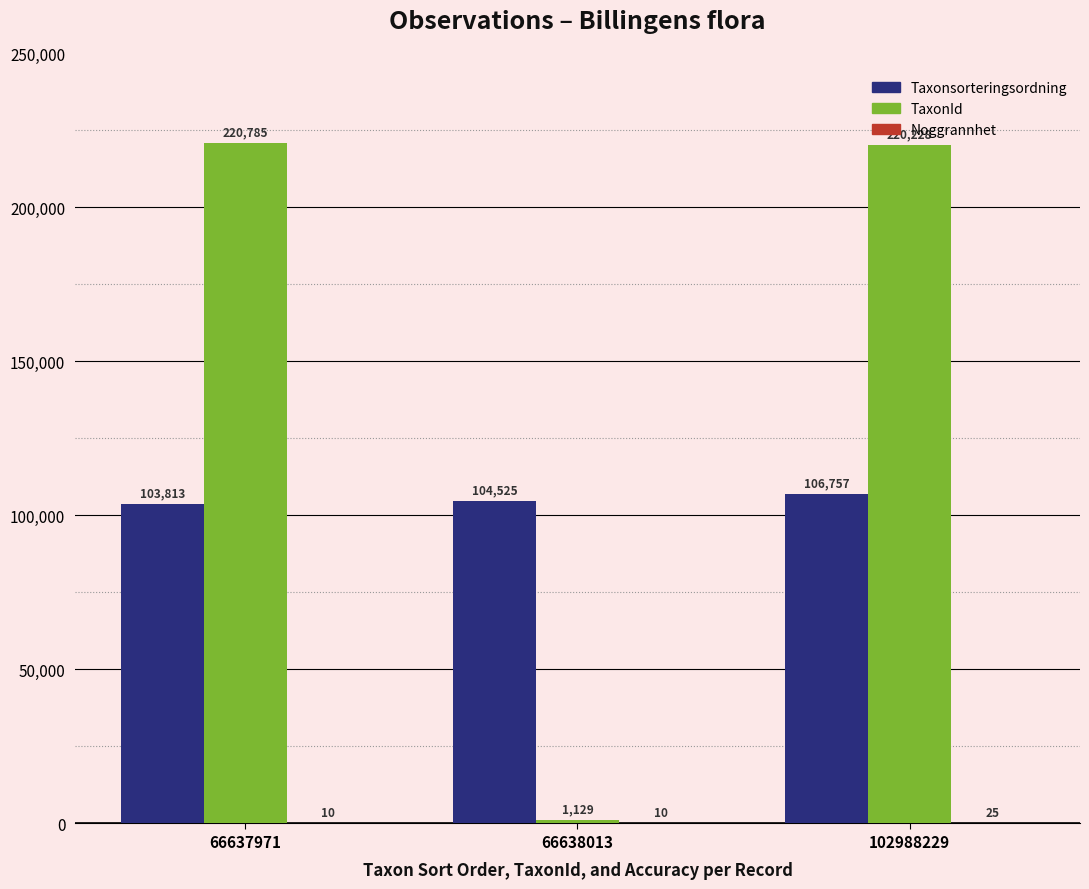

What is the maximum value shown in the chart?

220785